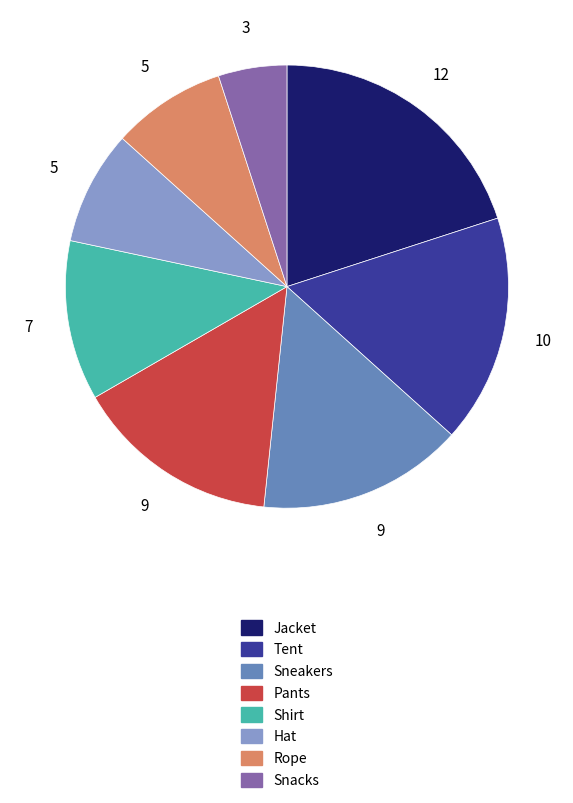

True or false: Snacks accounts for 14% of the total.

False